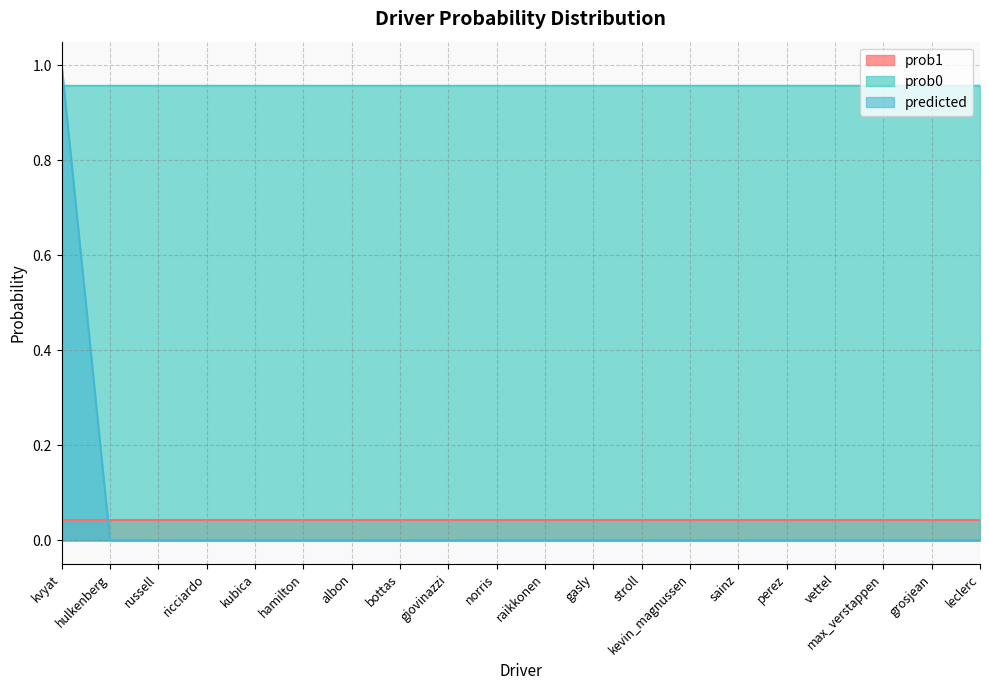

What is the label of the 6th point from the right?

sainz